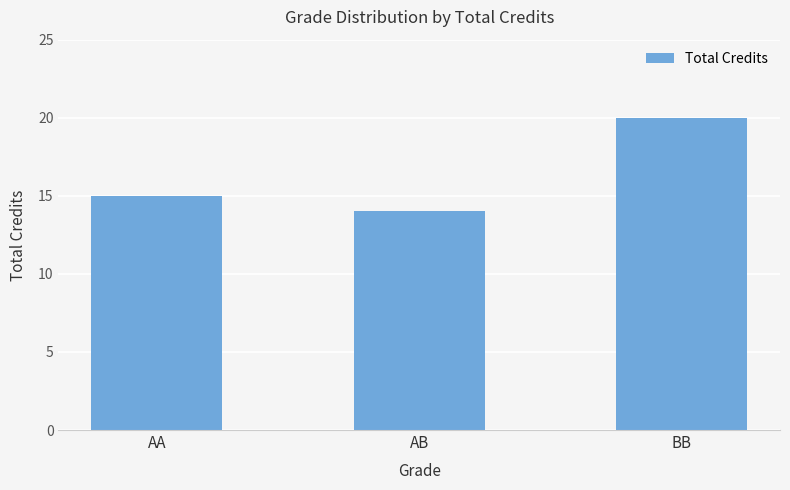

What is the sum of the values at AB and BB?

34